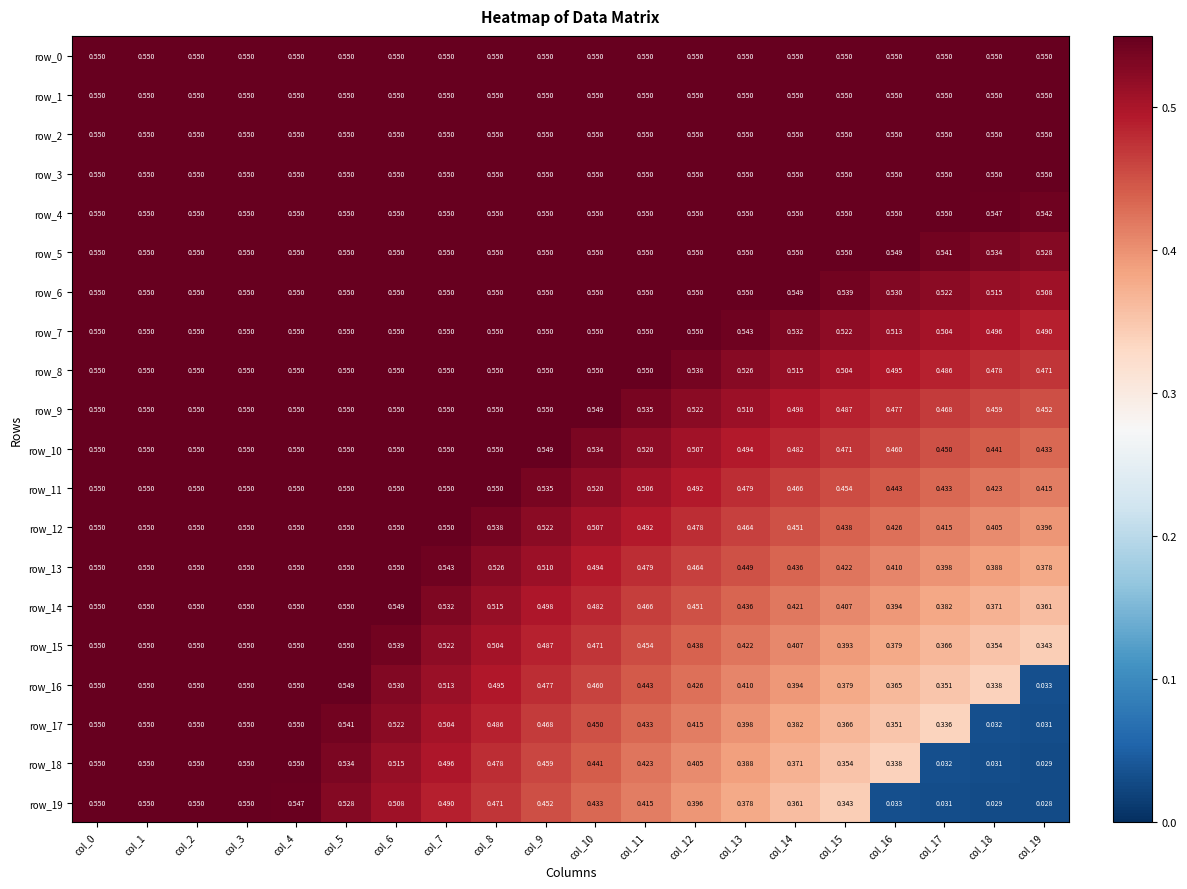

How many distinct data groups are displayed?

20